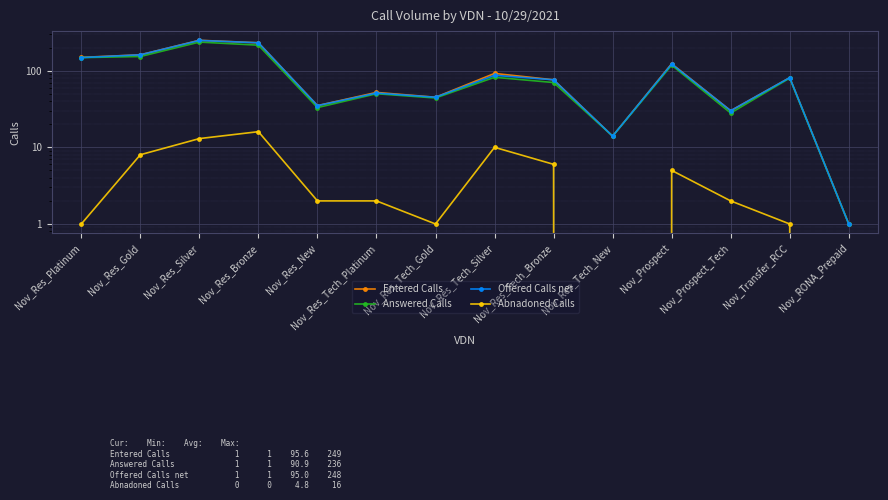

Which has a higher value, Nov_Transfer_RCC or Nov_Prospect?

Nov_Prospect